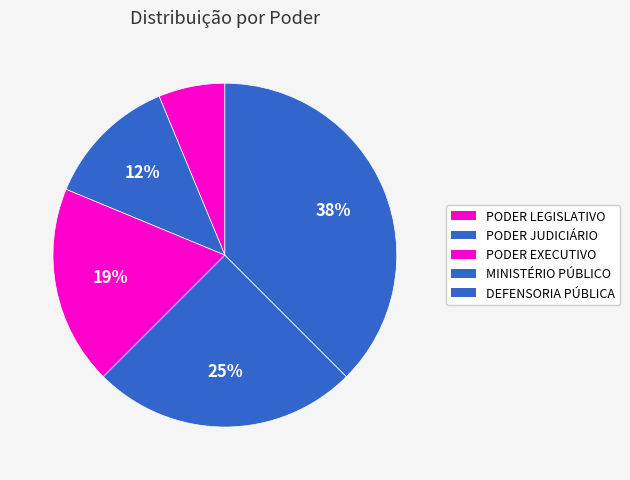

To the nearest percent, what portion does MINISTÉRIO PÚBLICO represent?

25%